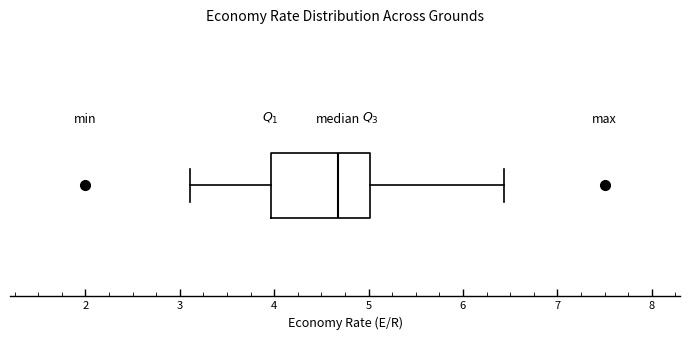

Transcribe this box plot: give where the median line is, the range the box spans, and where the two whiskers end, as read against the x-axis. The values are not printed on the chart, so give them approximately, as read against the axis.

median 4.7, box 4.0 to 5.0, whiskers 3.1 to 6.4